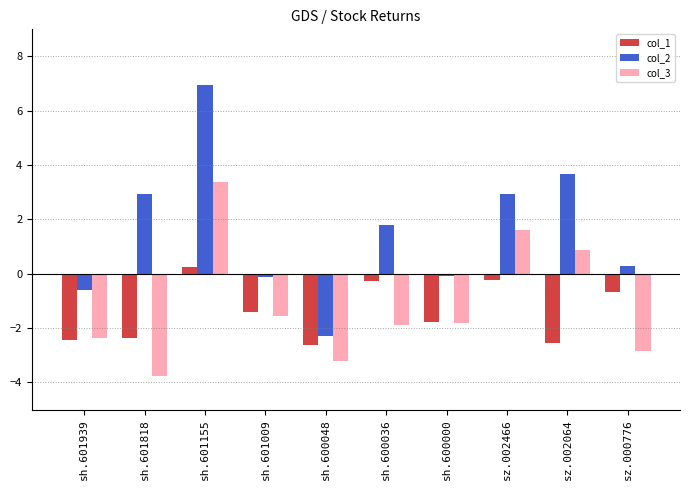

Where is col_3 nearest to the value 0?

sz.002064